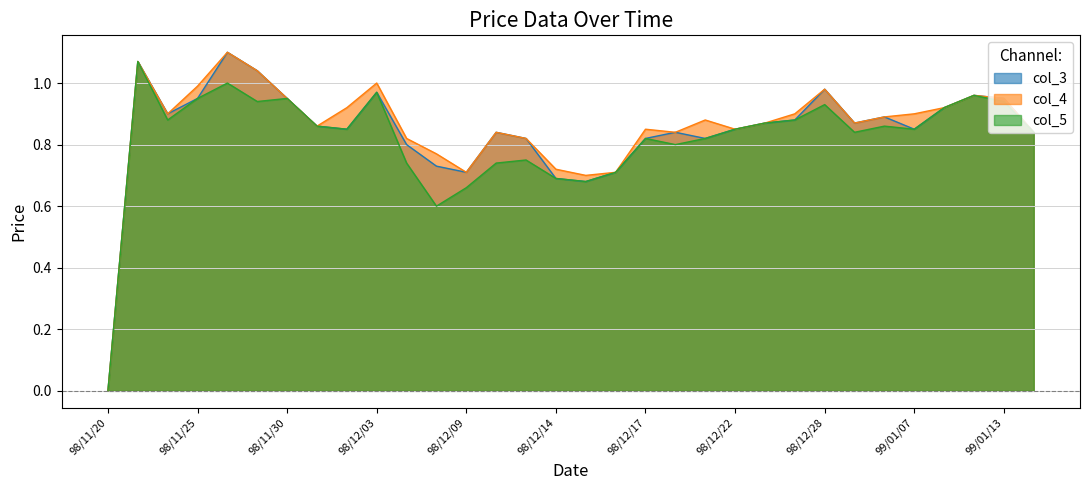

At which label does col_3 reach its peak?

98/11/26